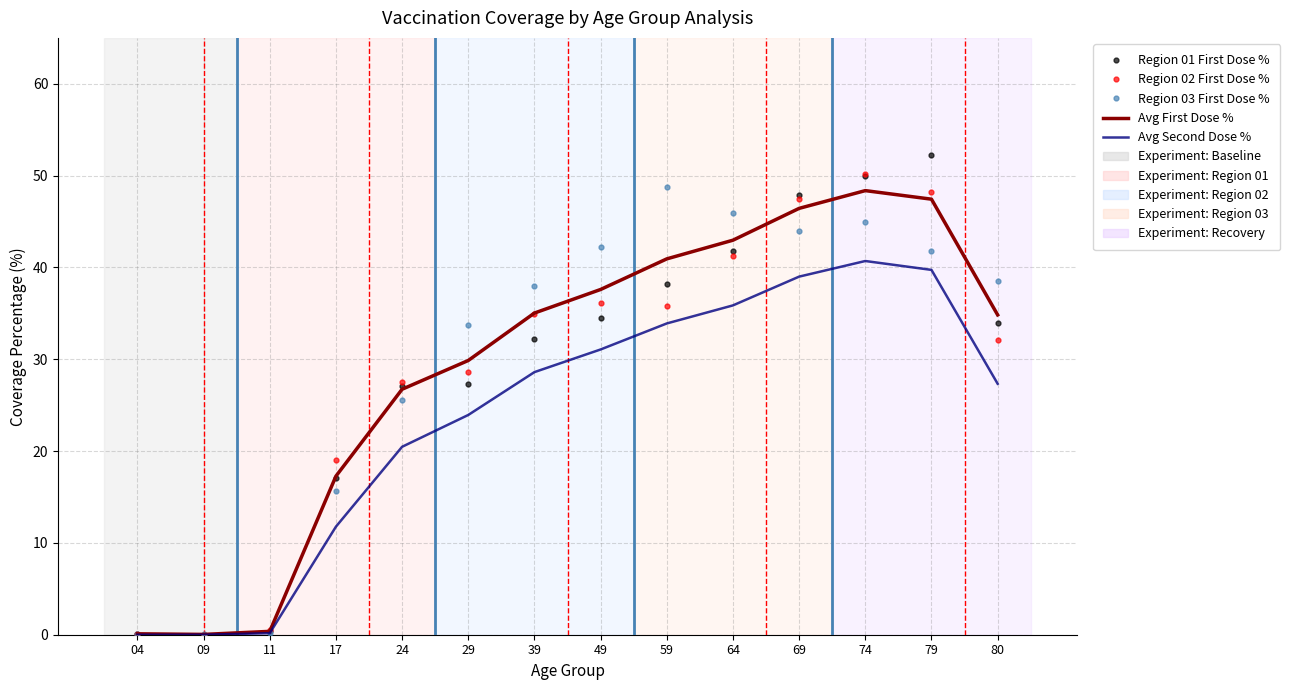

The Avg First Dose % series shows 0.1 at 04. True or false?

True